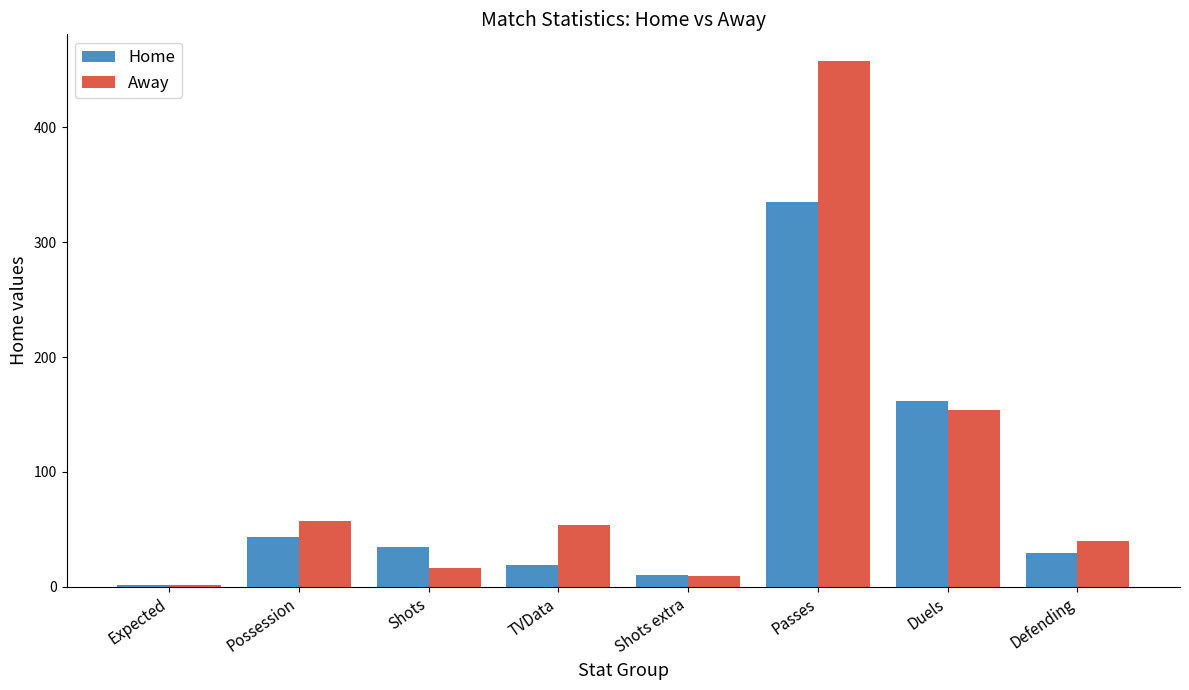

Which series changed the most between TVData and Shots extra?

Away